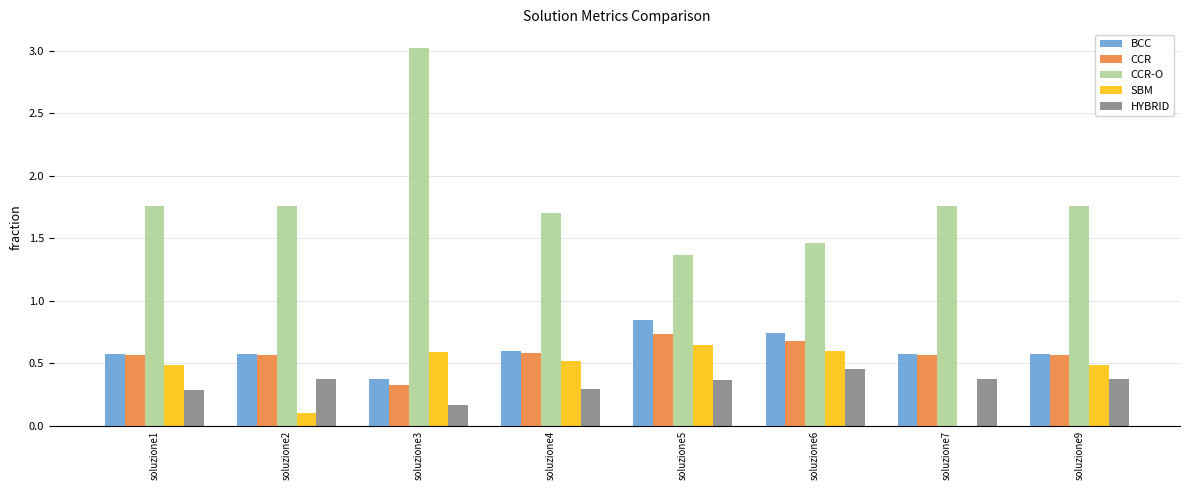

Which series changed the most between soluzione3 and soluzione7?

CCR-O